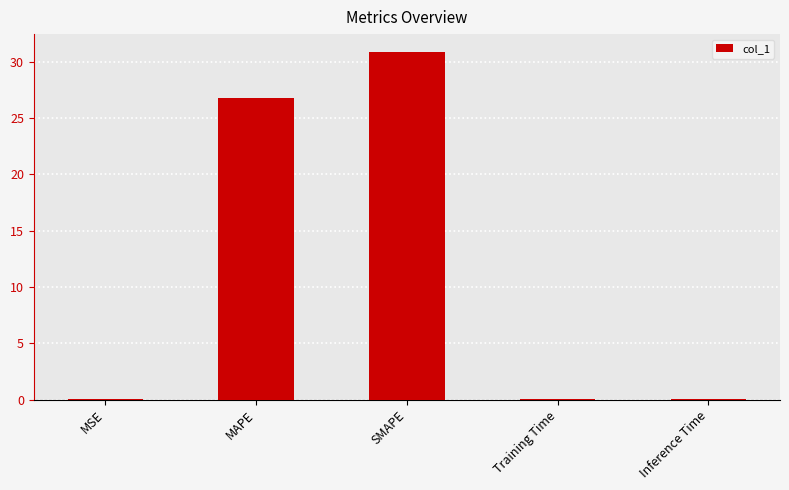

Where is the data nearest to the value 15?

MAPE